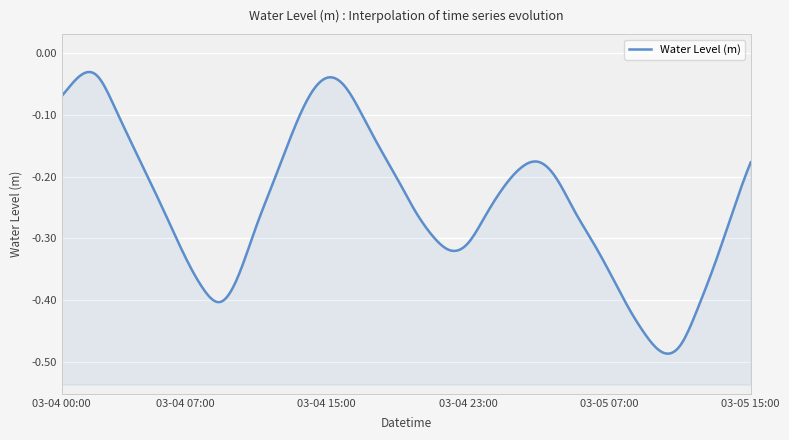

At which category does the data reach its first local peak?

2024-03-04 02:00